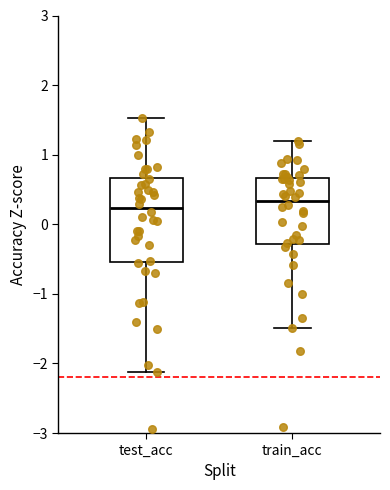

Reading left to right, transcribe this box plot: for each box, give where its median line is, the range the box spans, and where its two whiskers end, as read against the y-axis. The values are not printed on the chart, so give them approximately, as read against the axis.

test_acc: median 0.2, box -0.5 to 0.7, whiskers -2.1 to 1.5
train_acc: median 0.3, box -0.3 to 0.7, whiskers -1.5 to 1.2